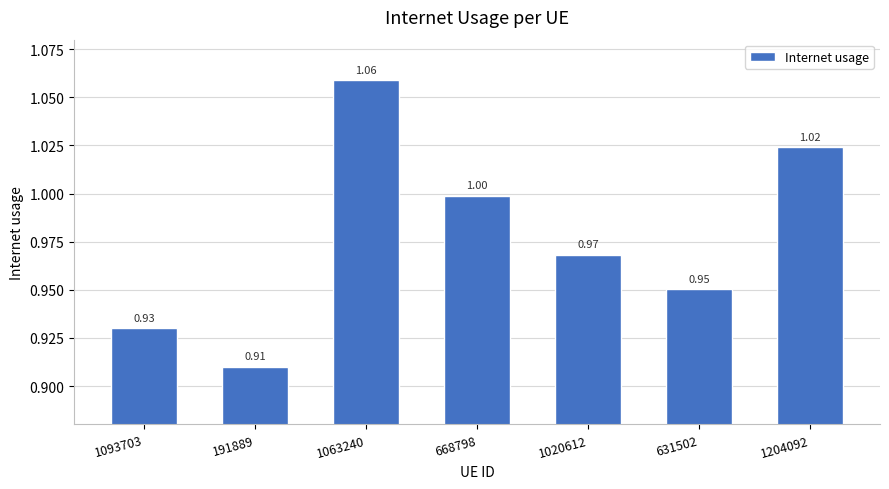

How many bars are there in total?

7